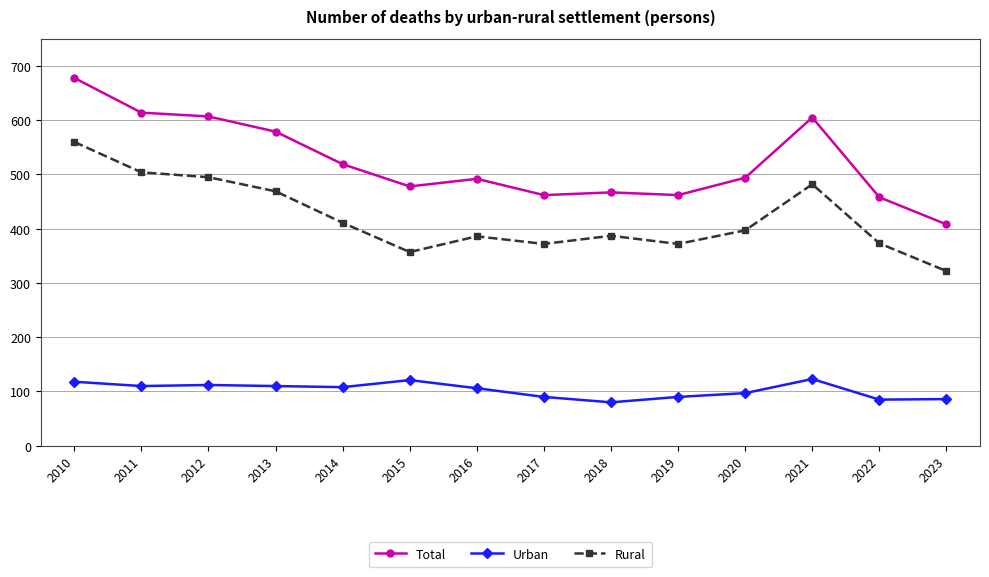

What is the value of the Urban point at the 14th from the left?

86